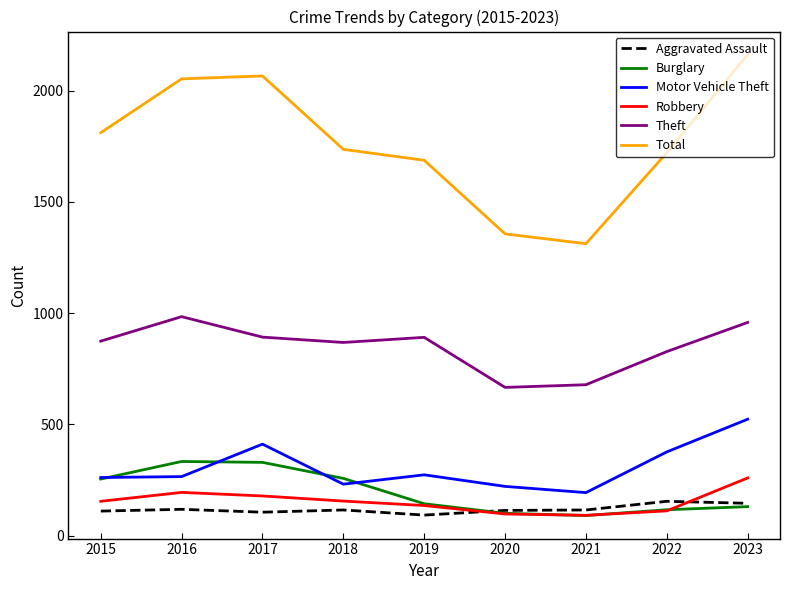

What is the minimum value shown in the chart?

90